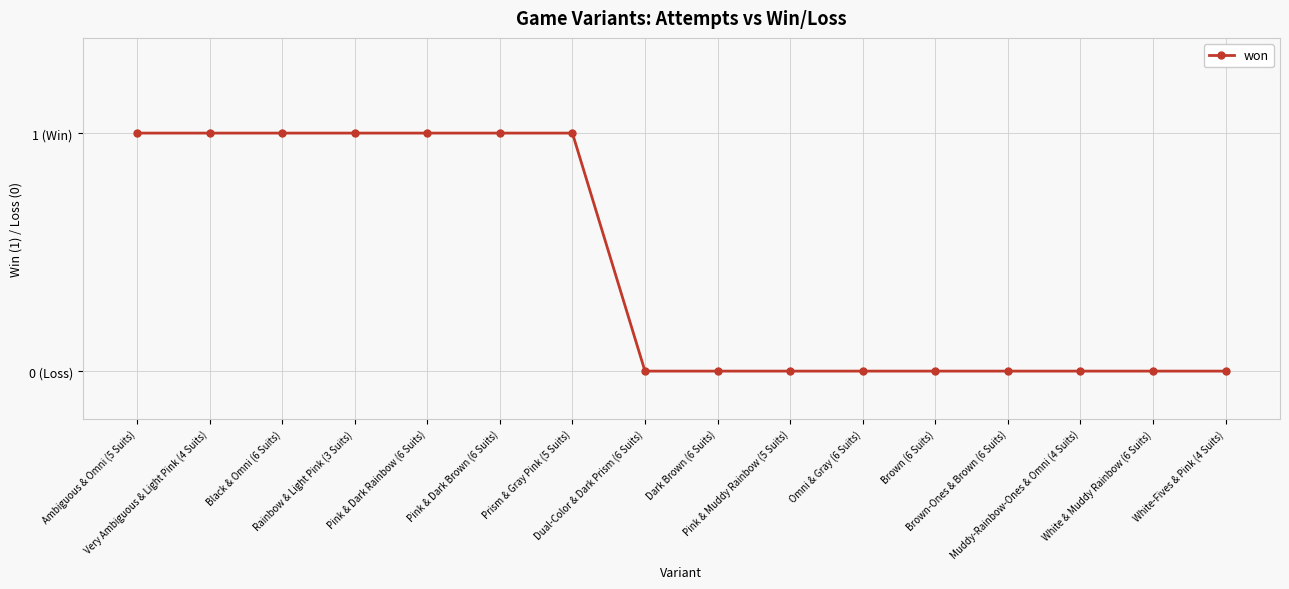

What is the value of the 7th point from the left?

1